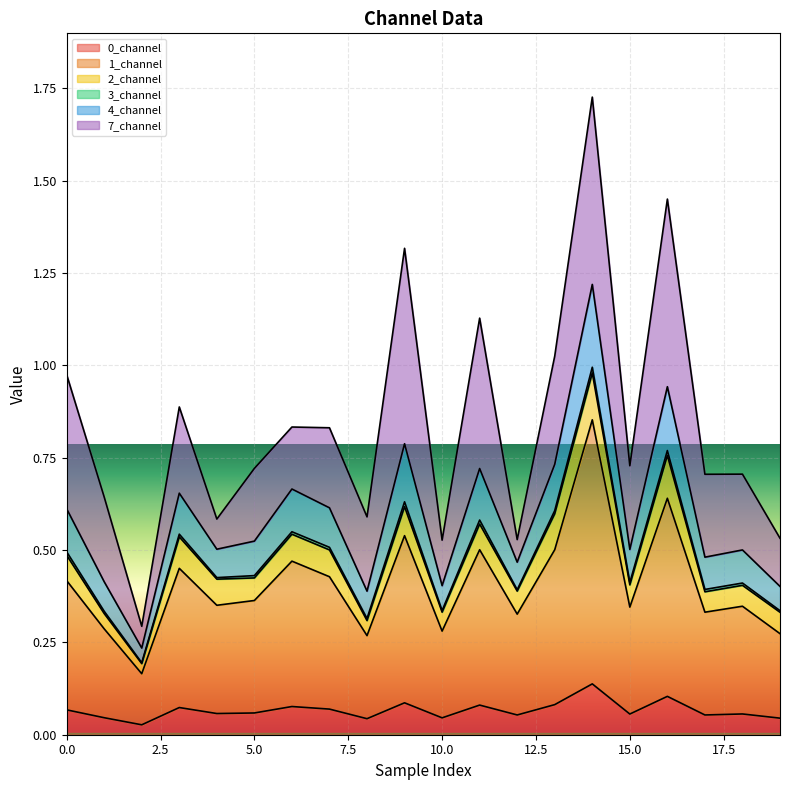

Which category has the lowest value in the 1_channel series?

2